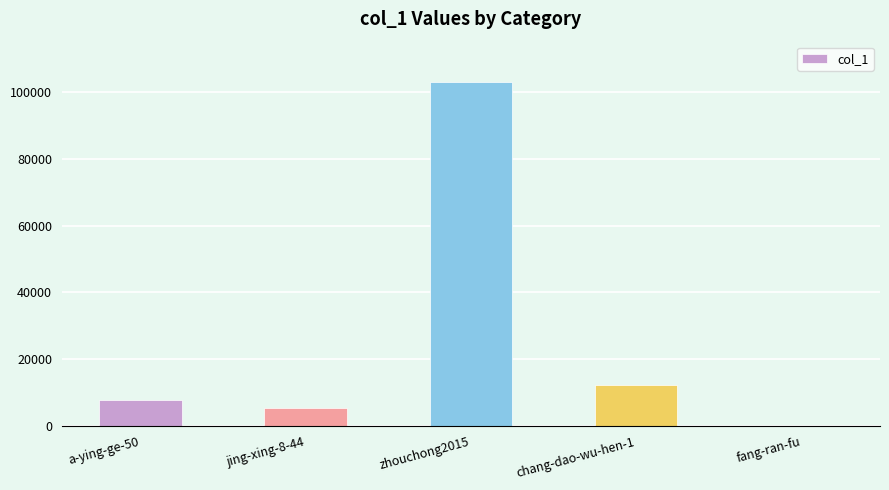

At which label is the value closest to 51407?

chang-dao-wu-hen-1